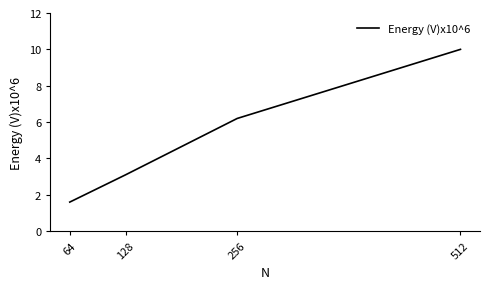

Between 128 and 512, which is larger?

512